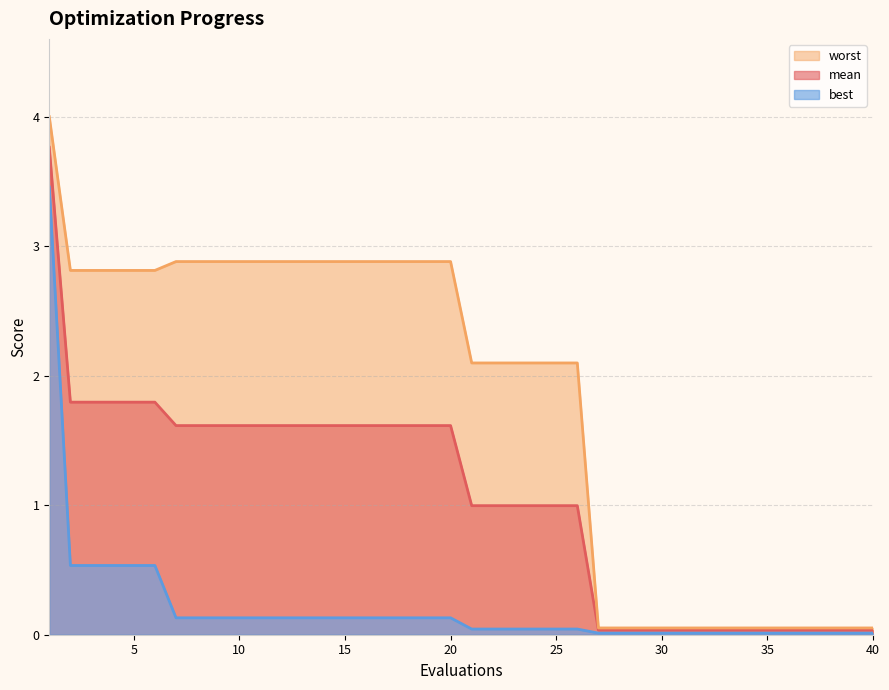

Is the value of best at 1 greater than the value of mean at 8?

Yes